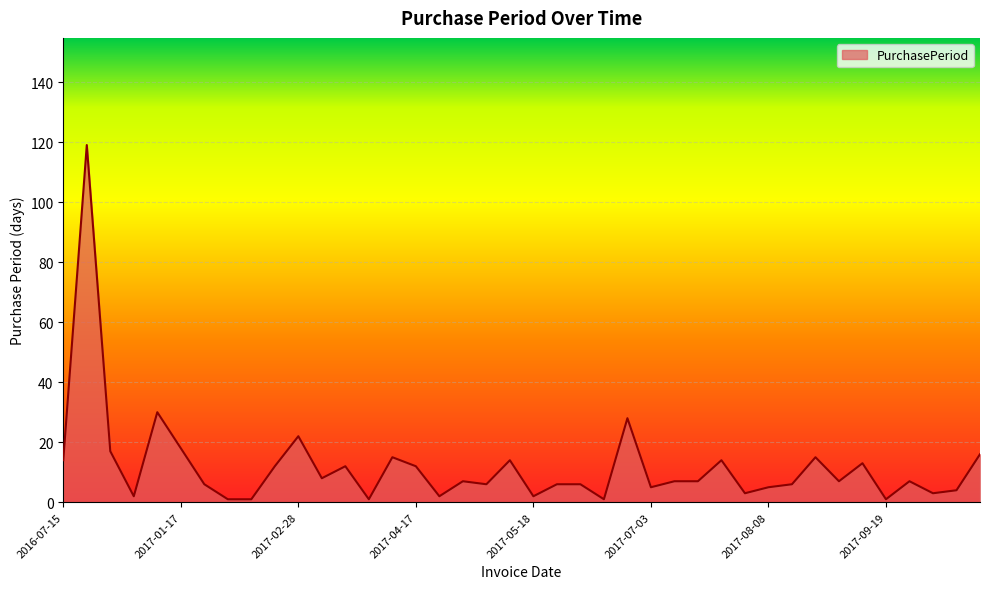

What is the average value?

12